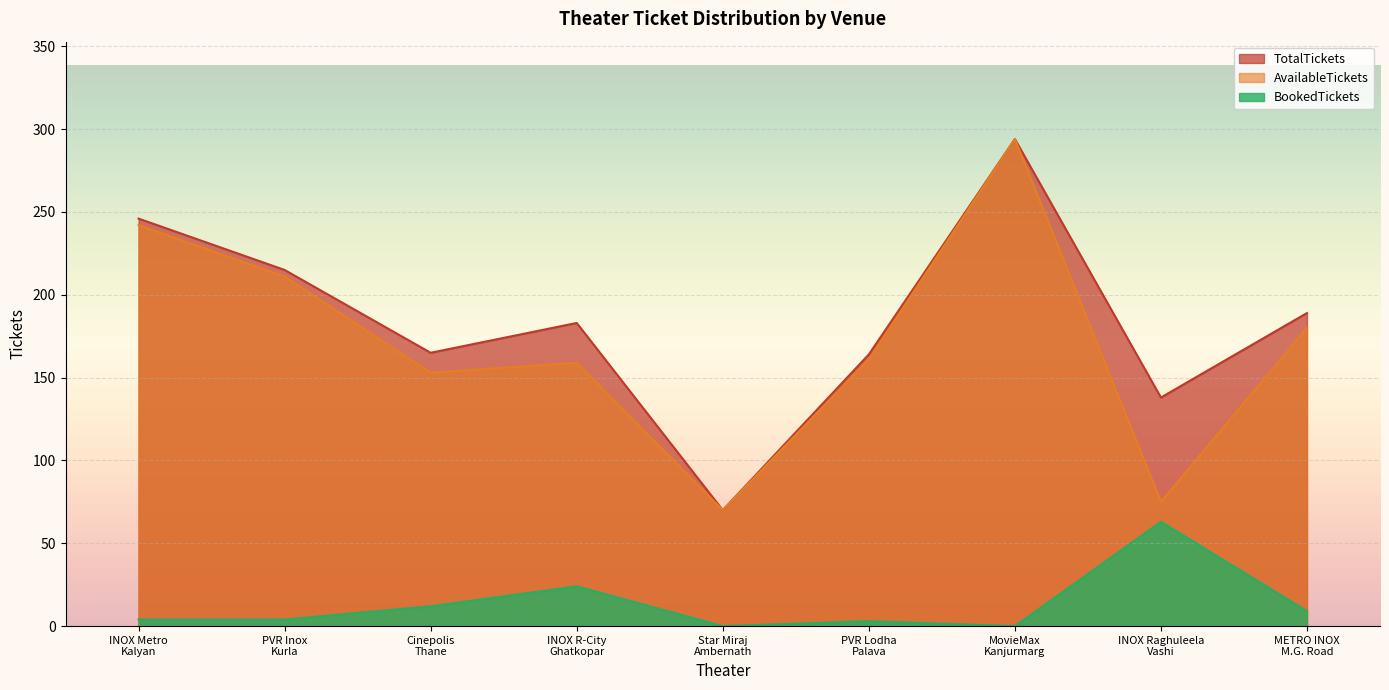

What is the total value across all series at INOX Raghuleela
Vashi?

276